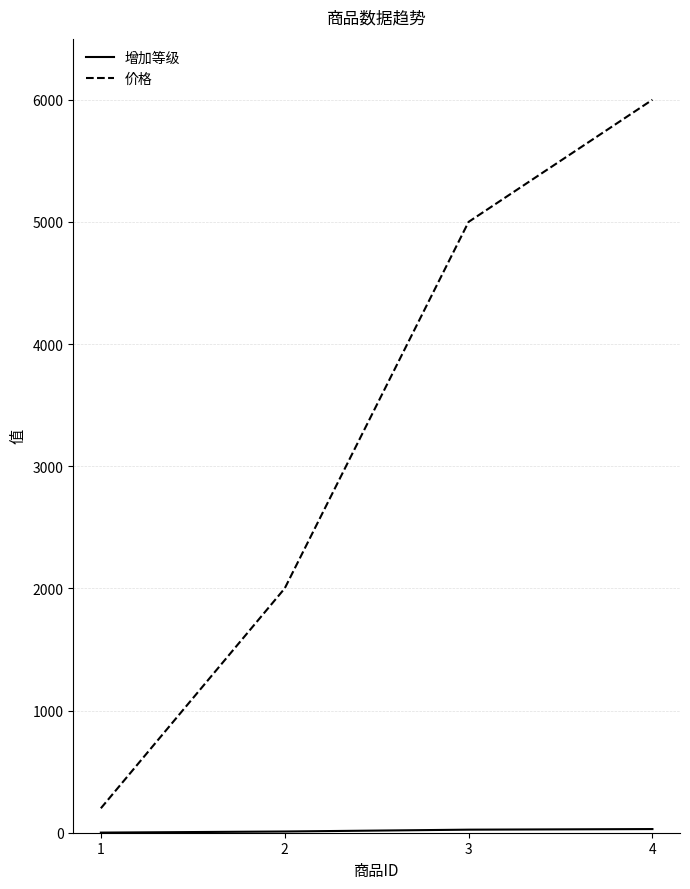

List the labels in order of 价格 value, smallest first.

1, 2, 3, 4